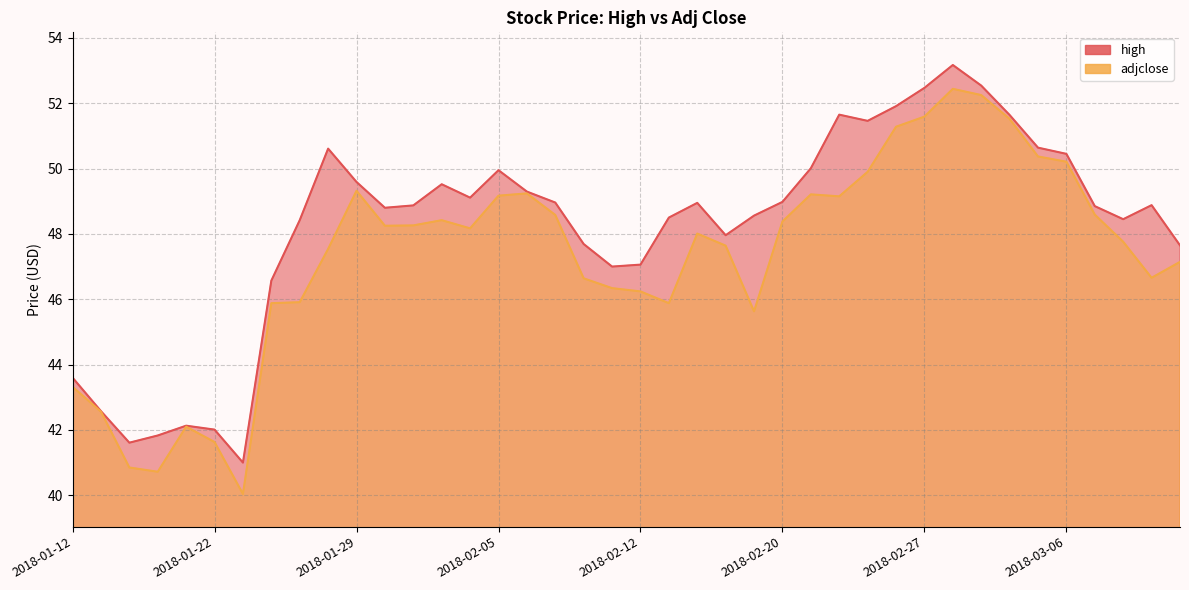

The value of high at 2018-02-27 is 52.5. True or false?

True